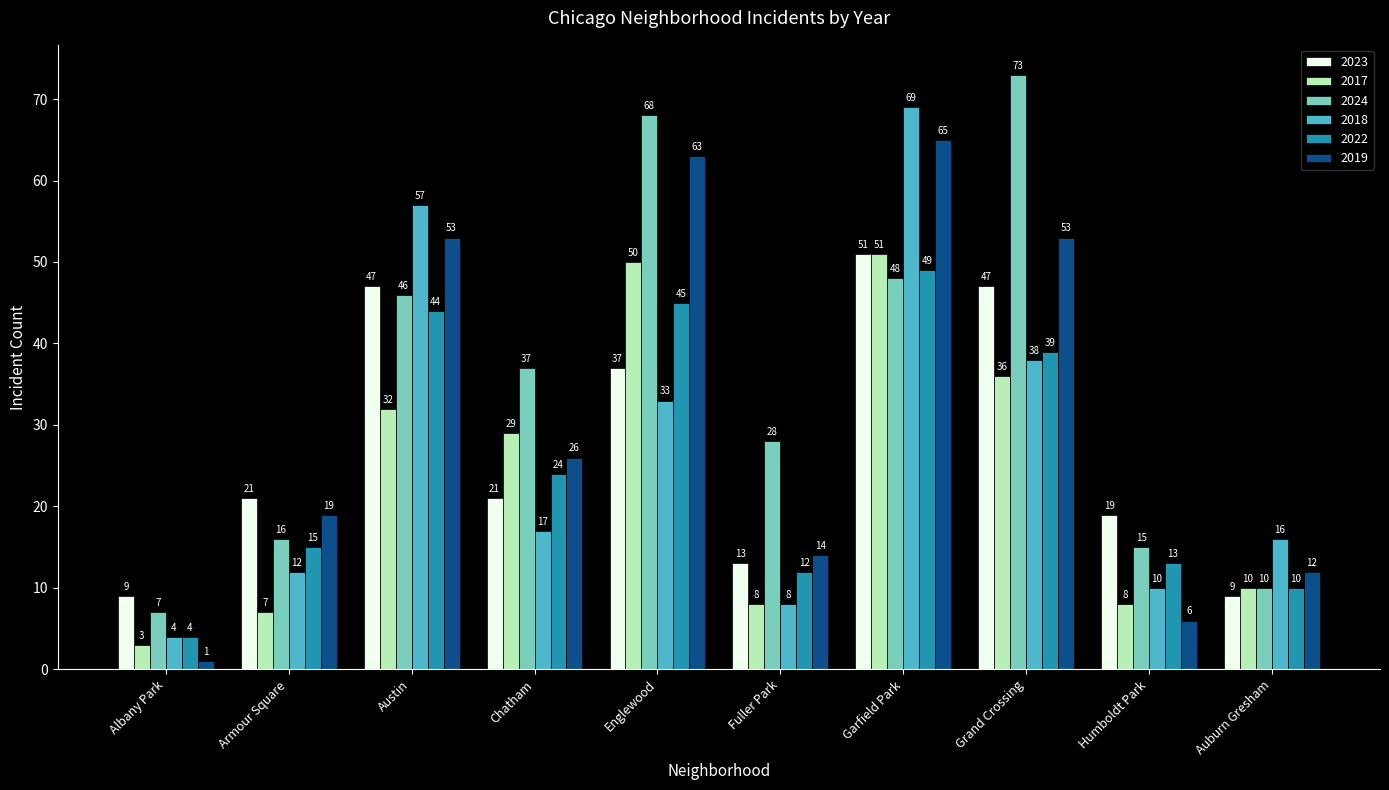

What value does the 2017 series have at Armour Square, to the nearest 5?

5